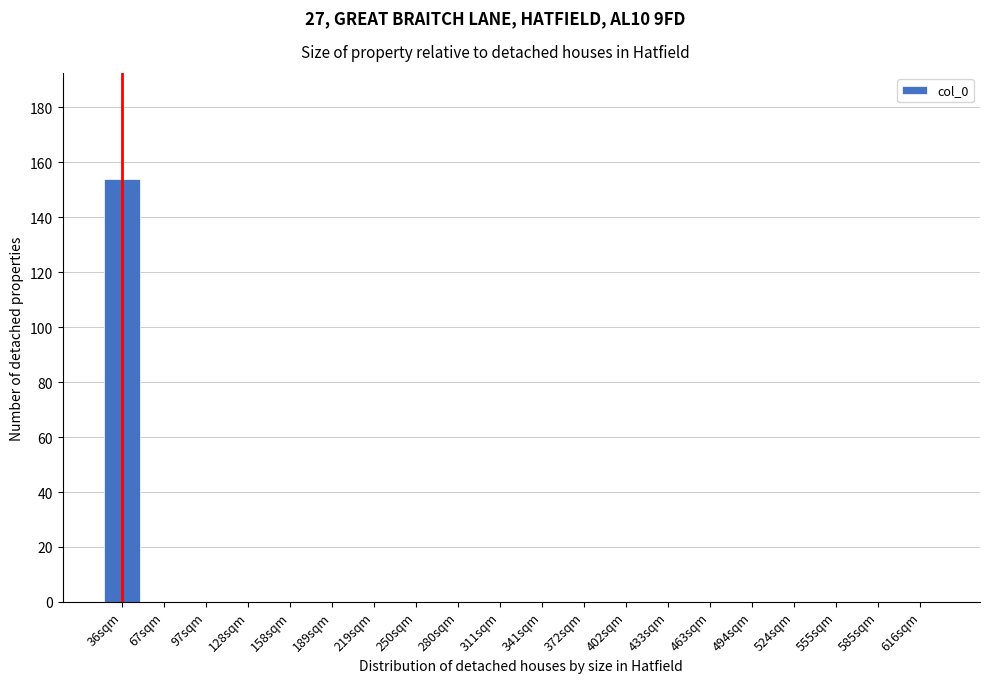

Reading left to right, what are all the values shown in this chart?

36sqm=154	67sqm=0	97sqm=0	128sqm=0	158sqm=0	189sqm=0	219sqm=0	250sqm=0	280sqm=0	311sqm=0	341sqm=0	372sqm=0	402sqm=0	433sqm=0	463sqm=0	494sqm=0	524sqm=0	555sqm=0	585sqm=0	616sqm=0